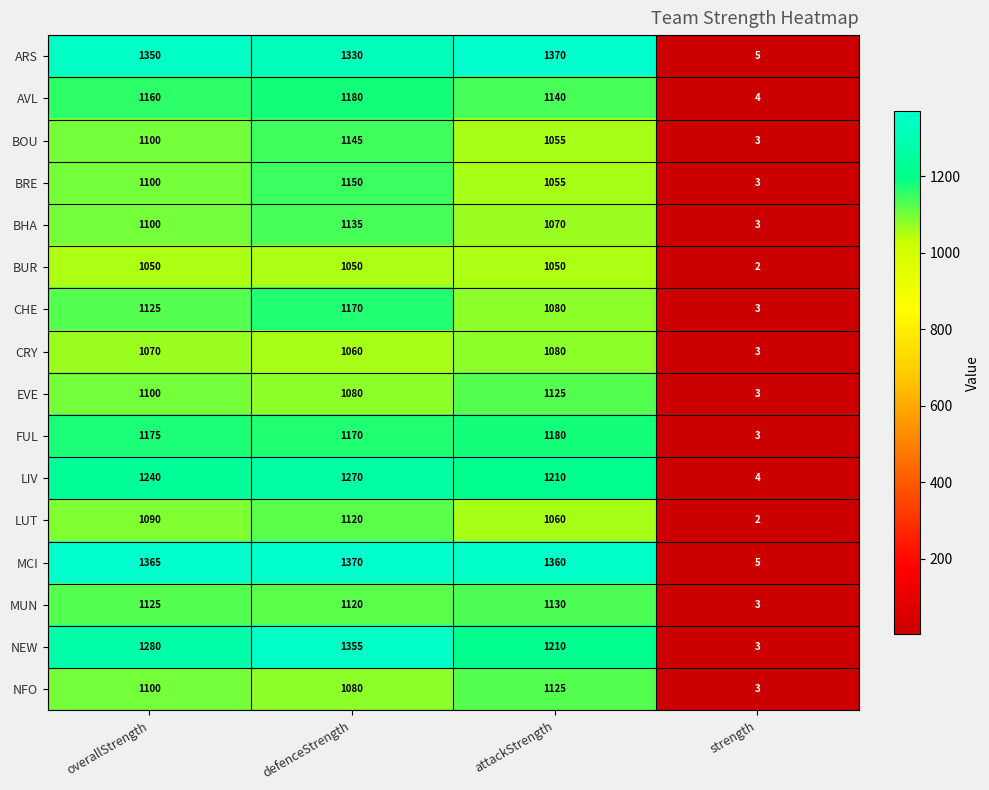

What is the smallest value displayed?

2